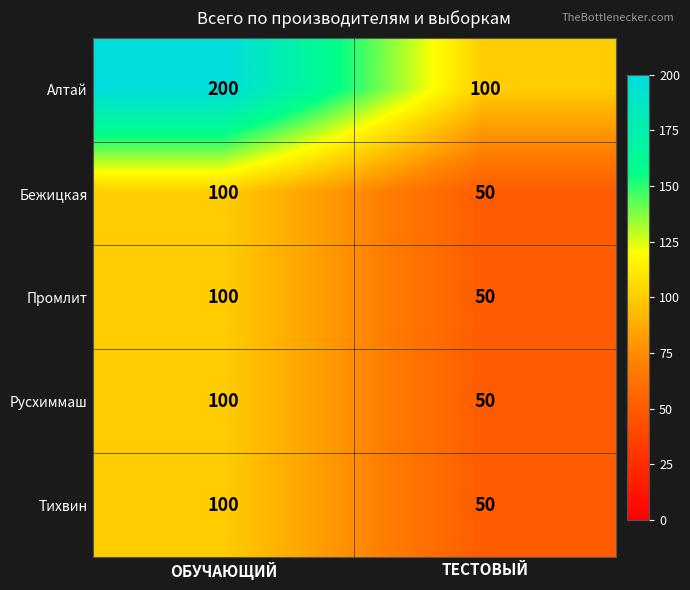

Which series changed the most between ОБУЧАЮЩИЙ and ТЕСТОВЫЙ?

Алтай